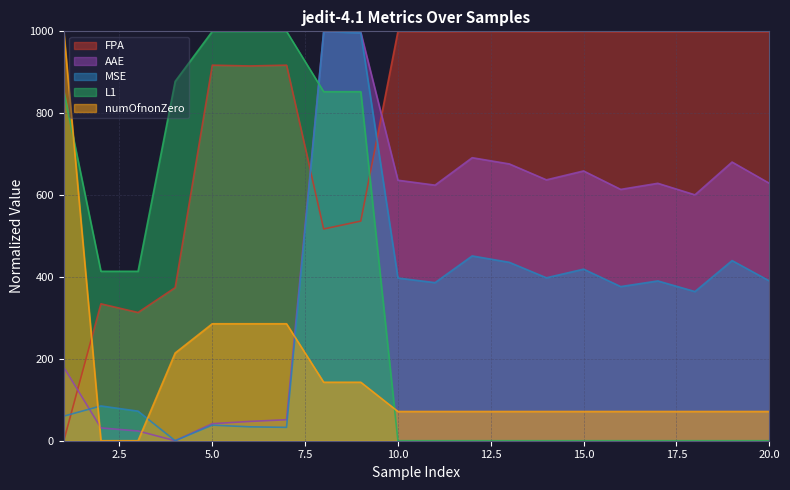

Is it true that AAE equals 23.8 at 3?

True